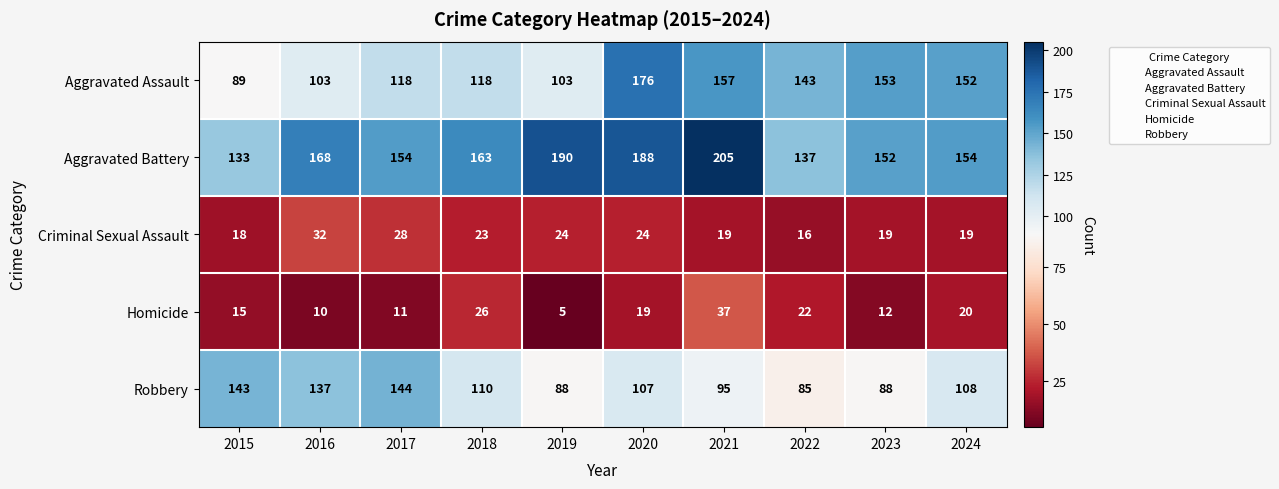

Which series changed the most between 2017 and 2019?

Robbery